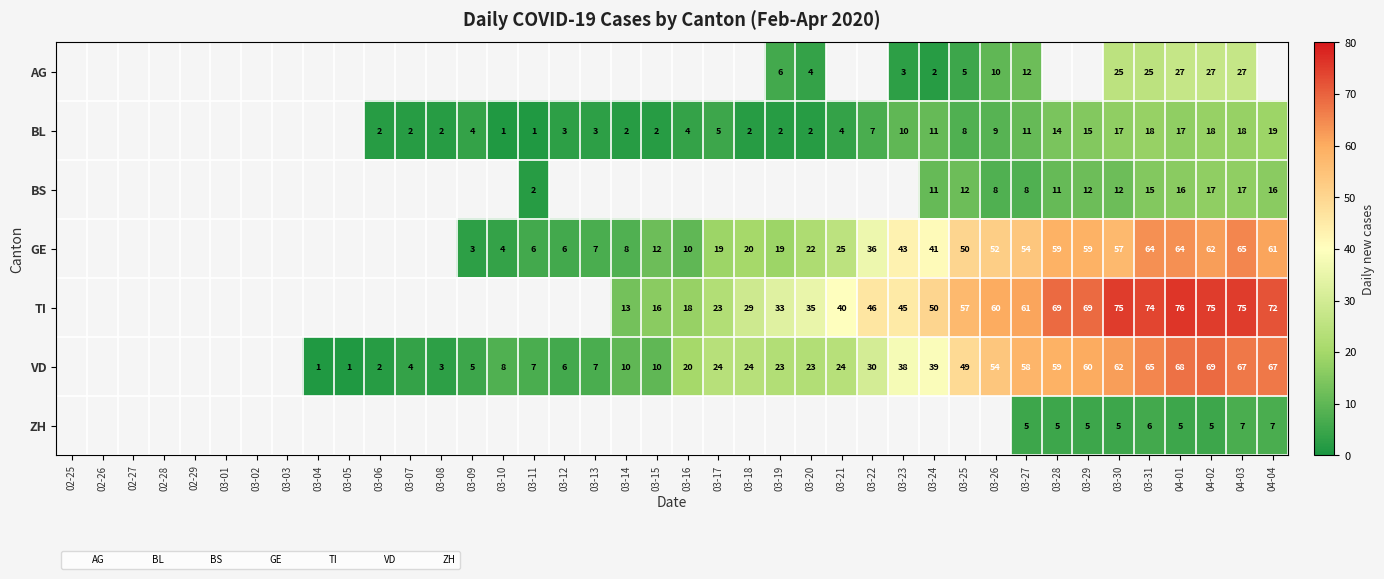

At which category does the chart reach its minimum across all series?

03-10